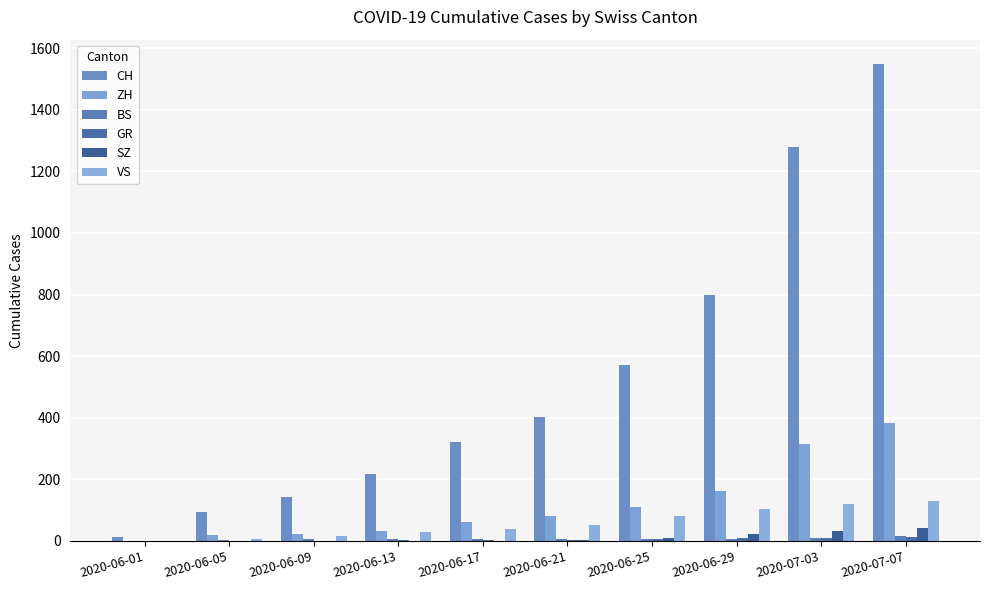

What is the greatest value displayed?

1550